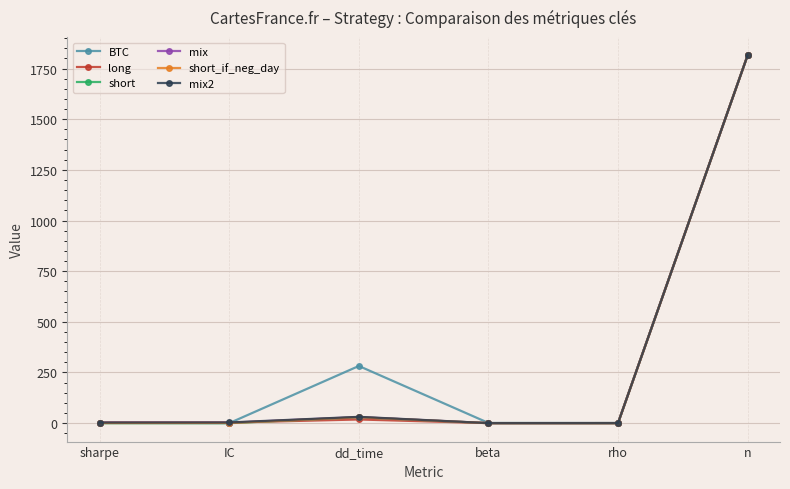

Which series has the largest range (max minus min)?

short